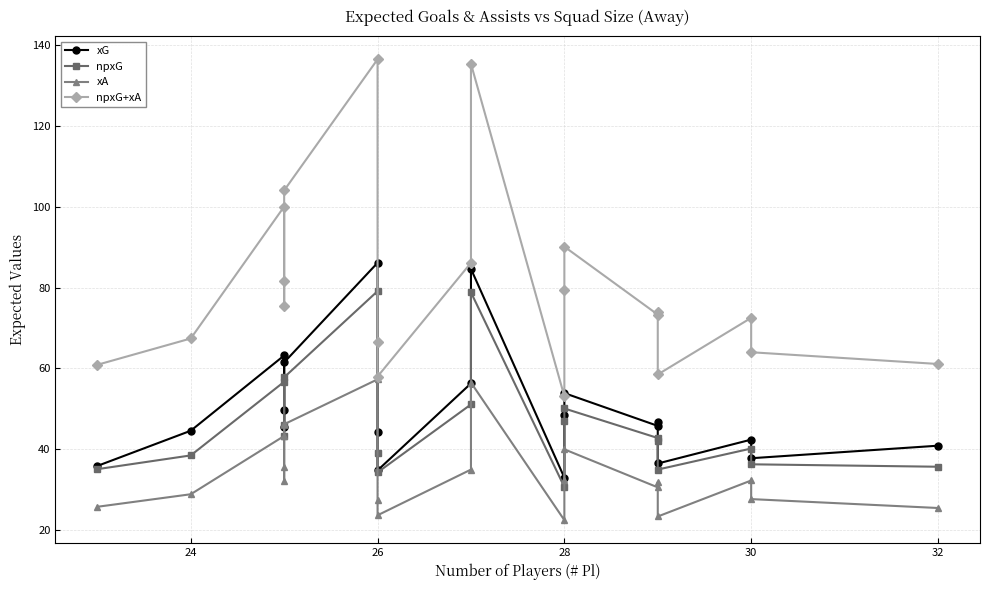

How many lines are shown in the chart?

4